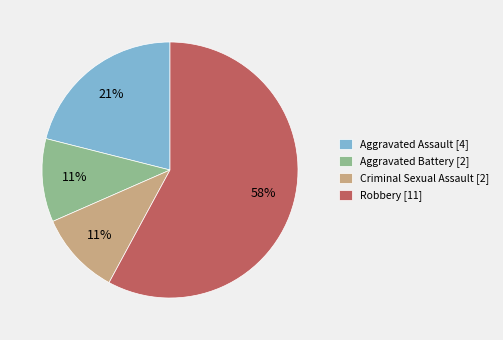

To the nearest percent, what is the difference between the largest and smallest slice percentages?

47%